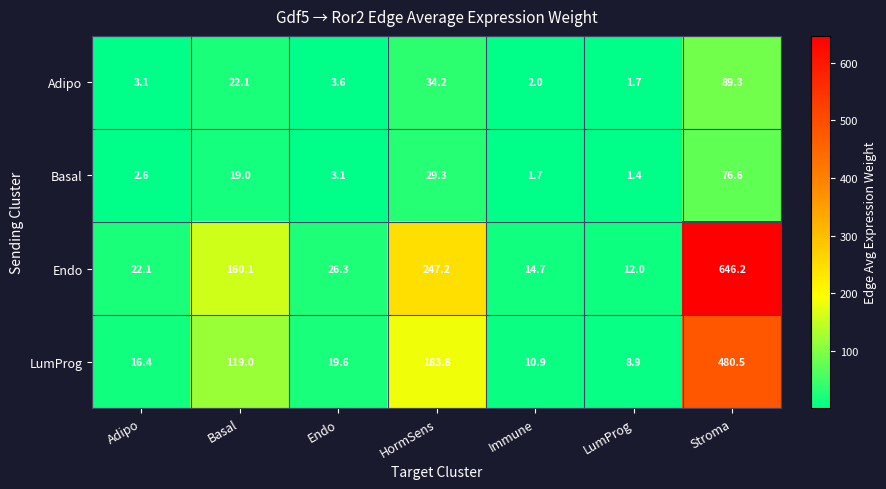

Where does the LumProg series first go above 19?

Basal